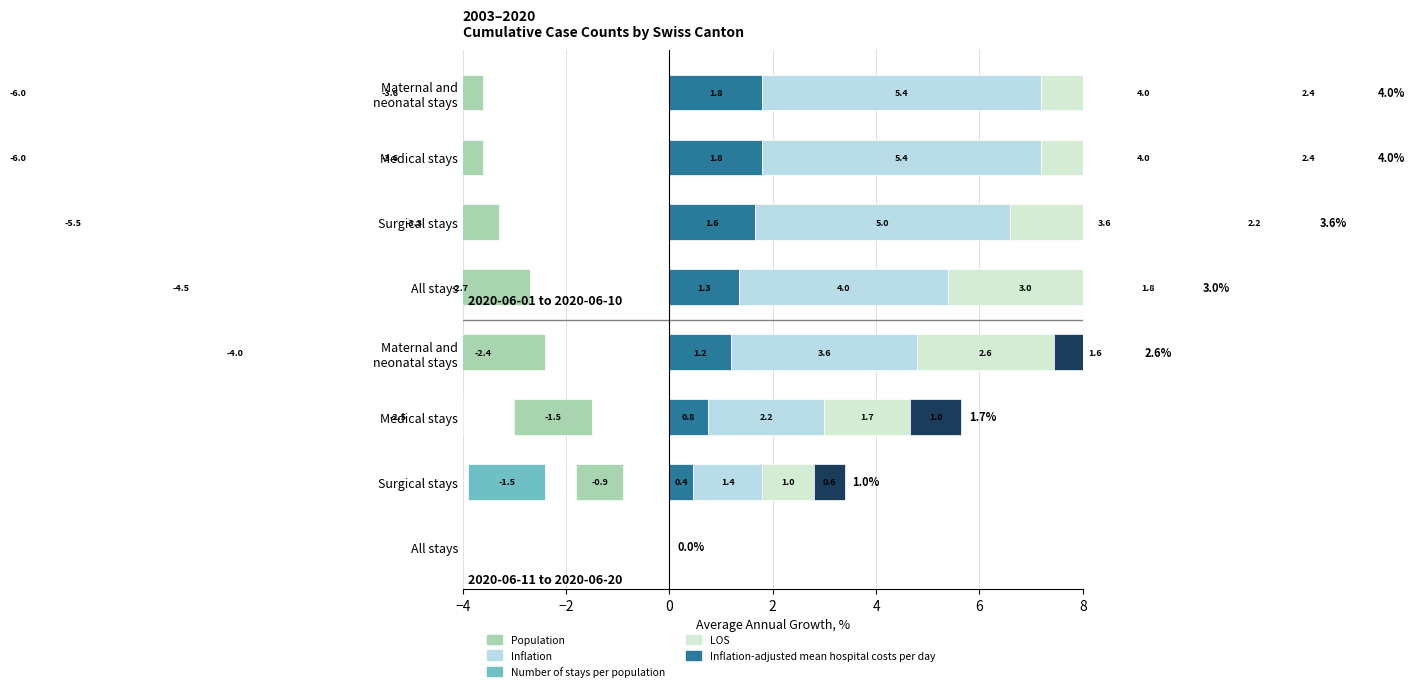

What is the average value of the Inflation-adjusted mean hospital costs per day series?

1.1